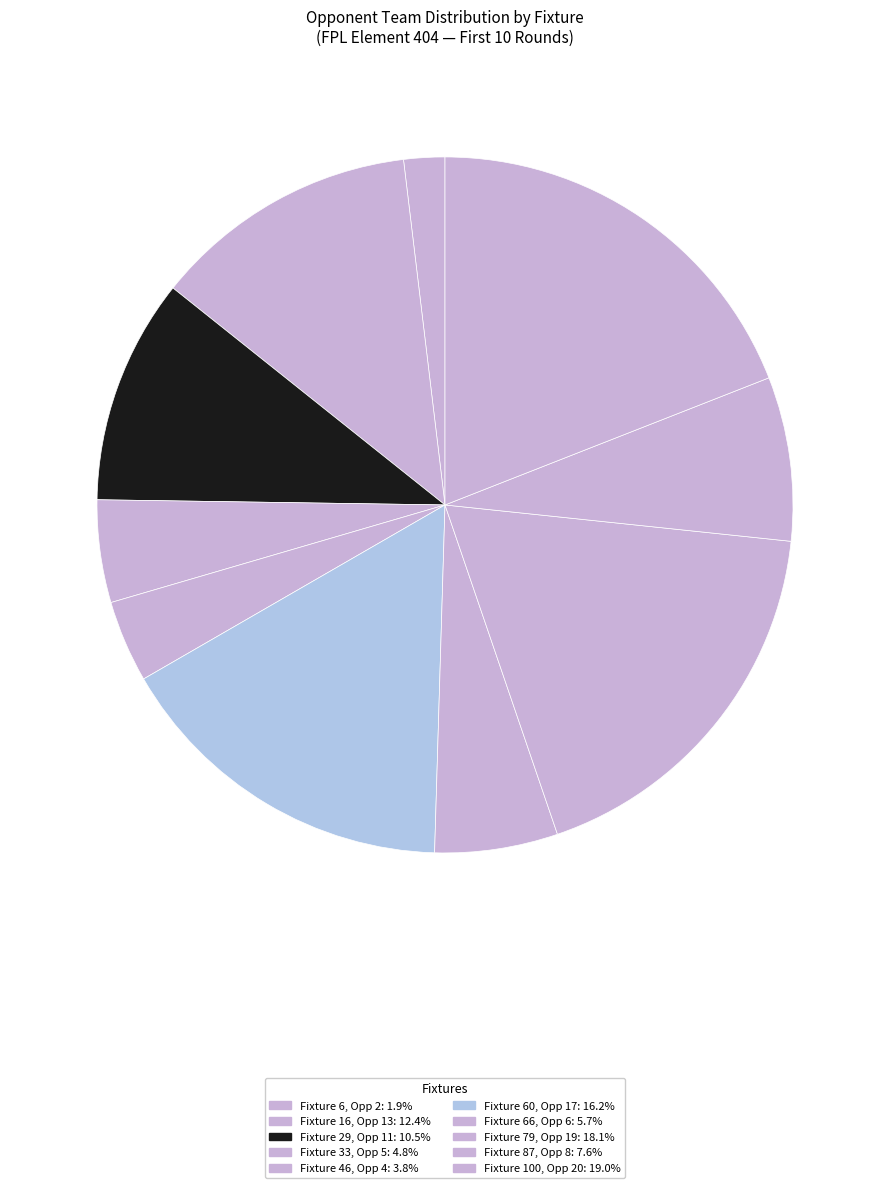

Count the number of slices in the pie.

10